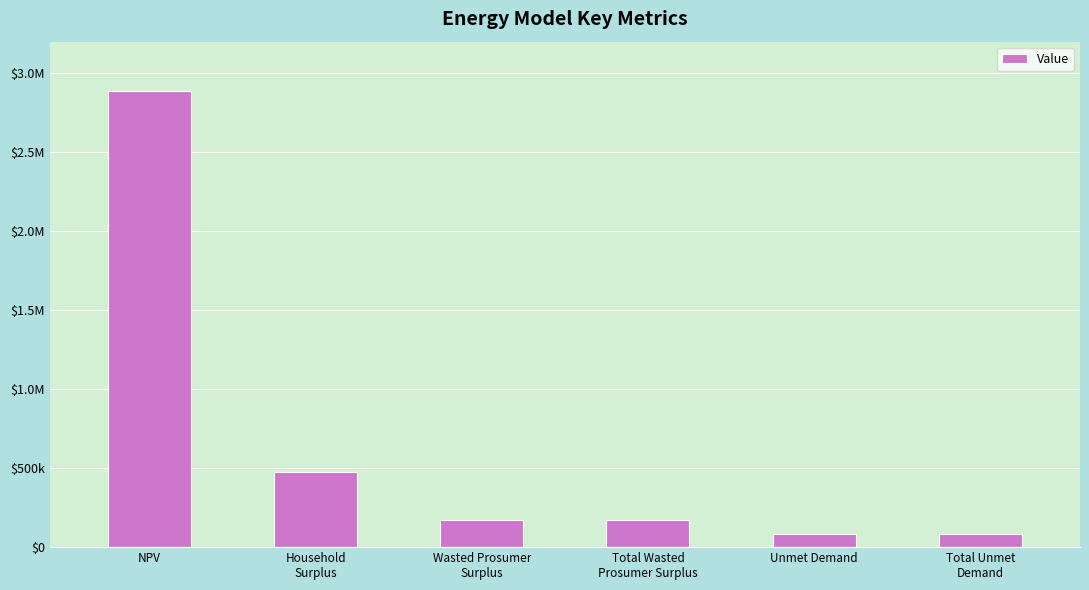

Which has a higher value, Wasted Prosumer
Surplus or NPV?

NPV